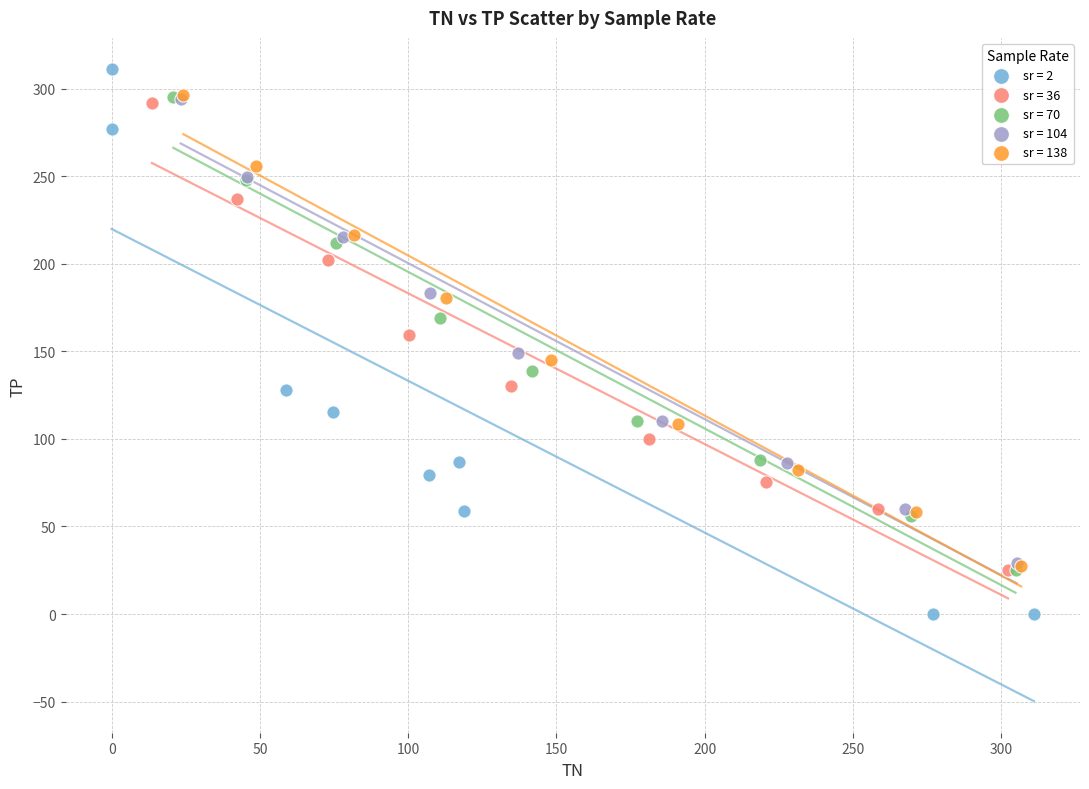

Which series reaches the minimum Y coordinate?

sr = 2